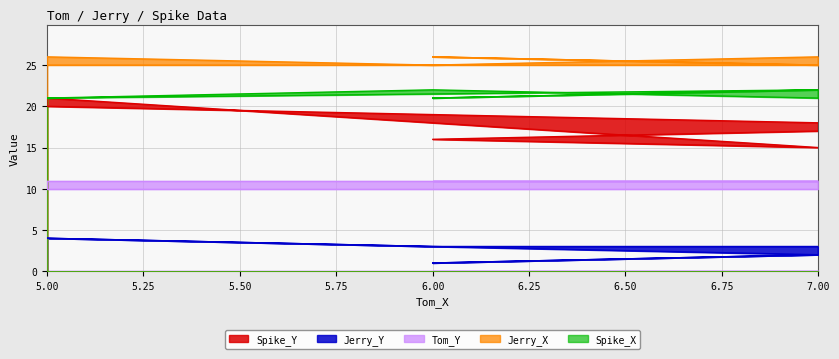

The Tom_Y series shows 3 at 6. True or false?

False